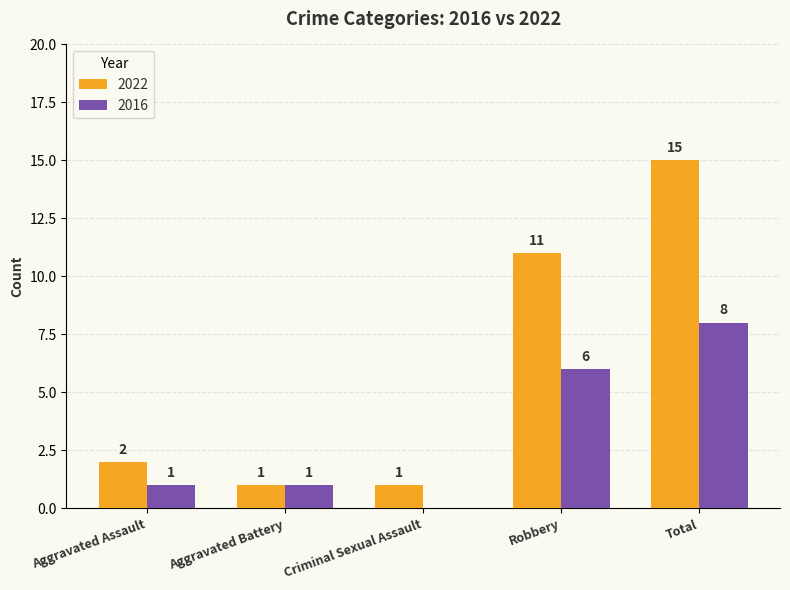

The value of 2022 at Aggravated Battery is 1. True or false?

True